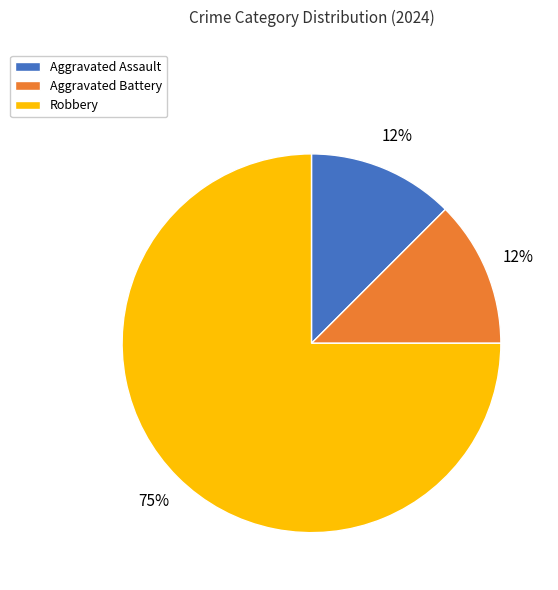

How many slices are in this pie chart?

3